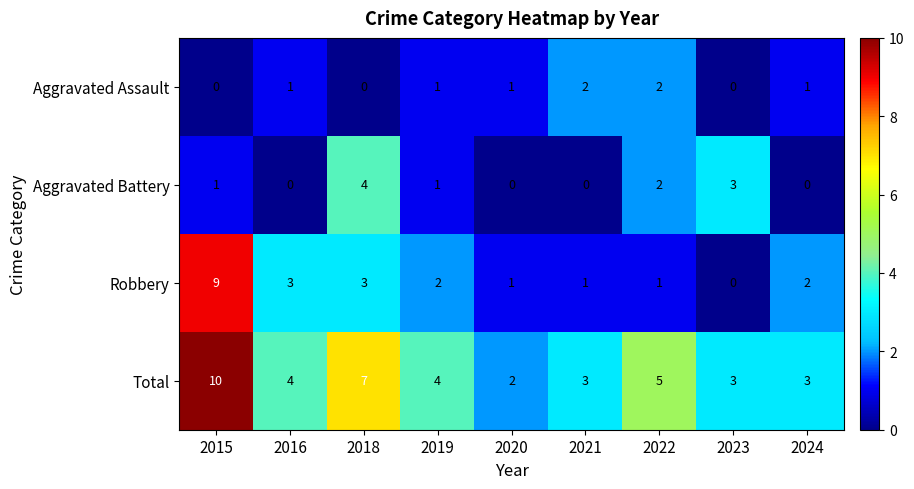

What is the greatest value displayed?

10